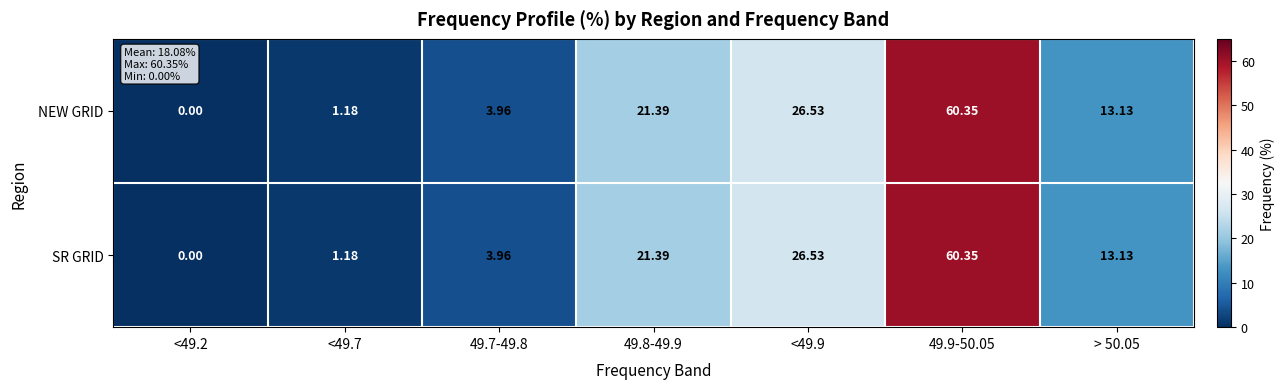

How many distinct data groups are displayed?

2